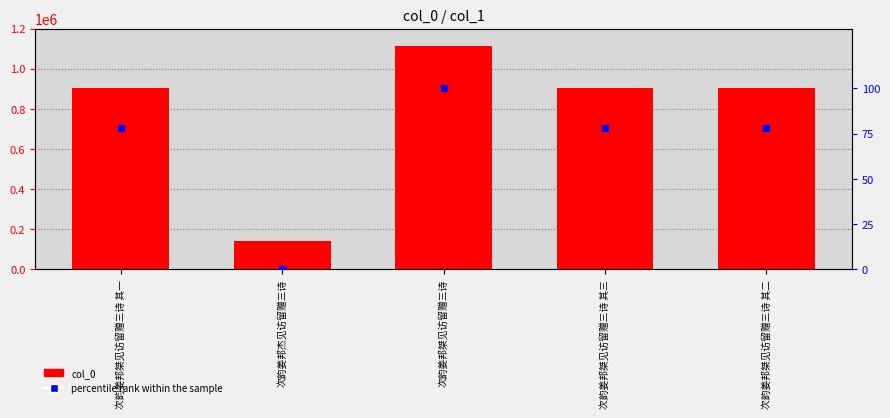

Which series has the widest spread of Y values?

col_0